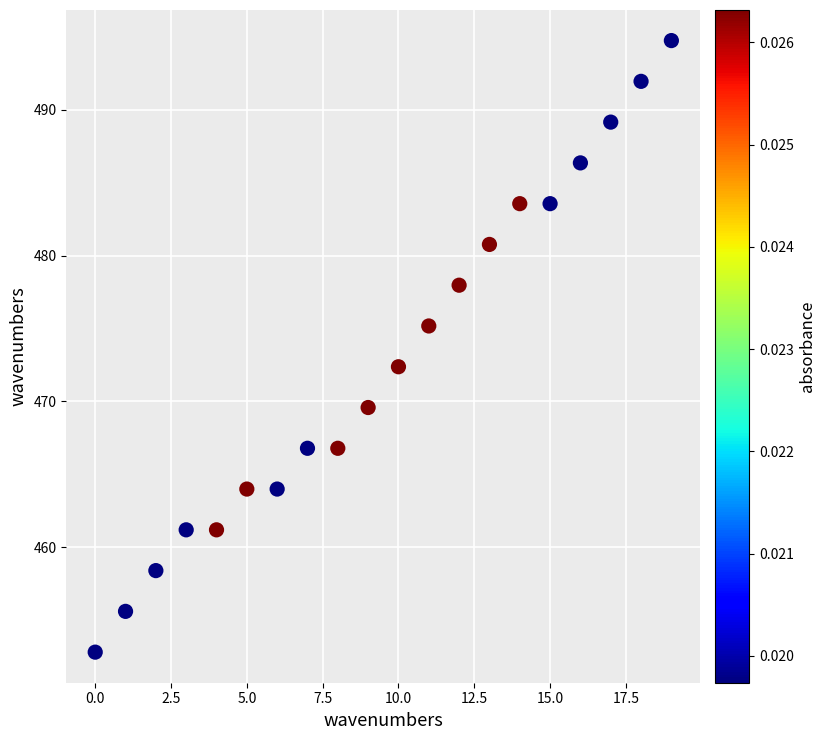

What Y value in the scatter plot is closest to 473?

472.4